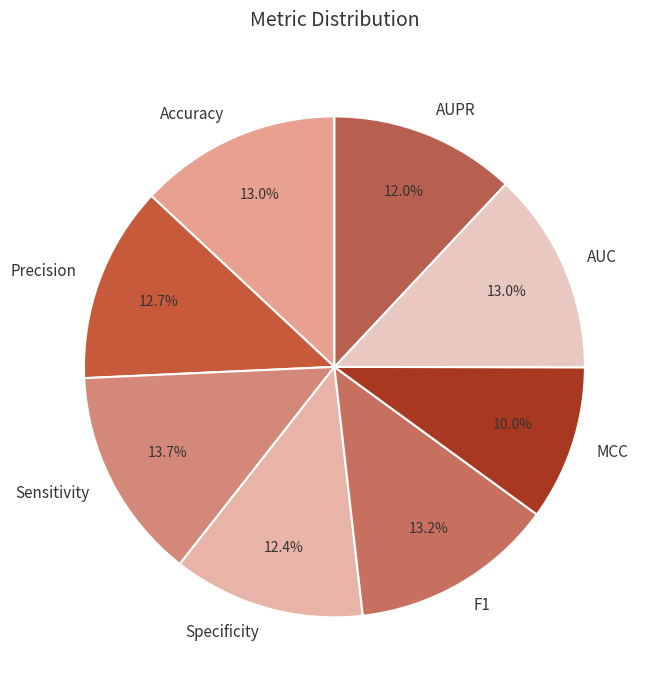

Which category has the biggest portion of the pie?

Sensitivity